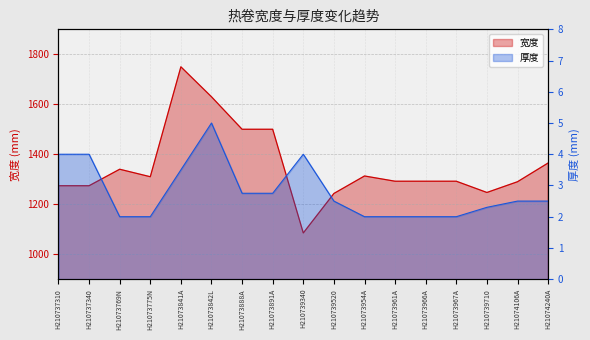

At which label does 宽度 reach its peak?

H21073841A